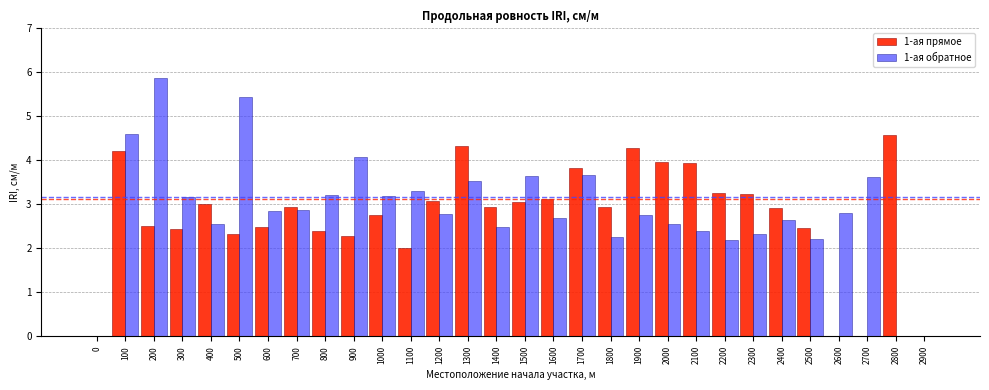

The 1-ая обратное series shows 2.3 at 2300. True or false?

True